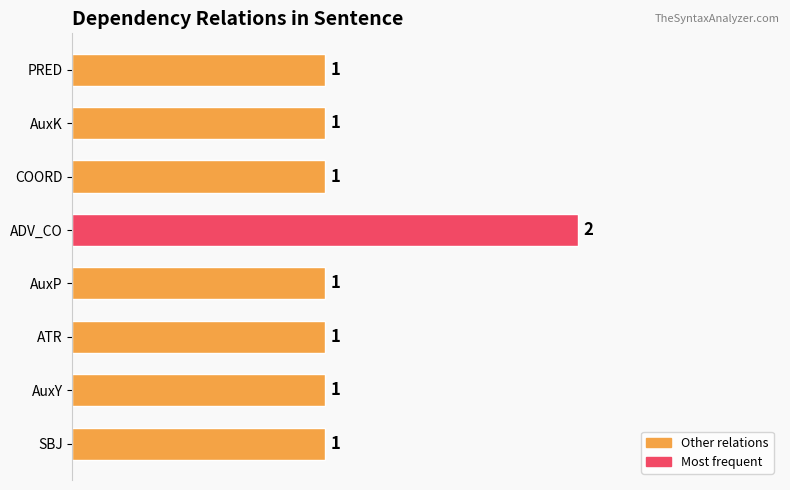

Are the bars grouped side by side (vs. stacked)?

No